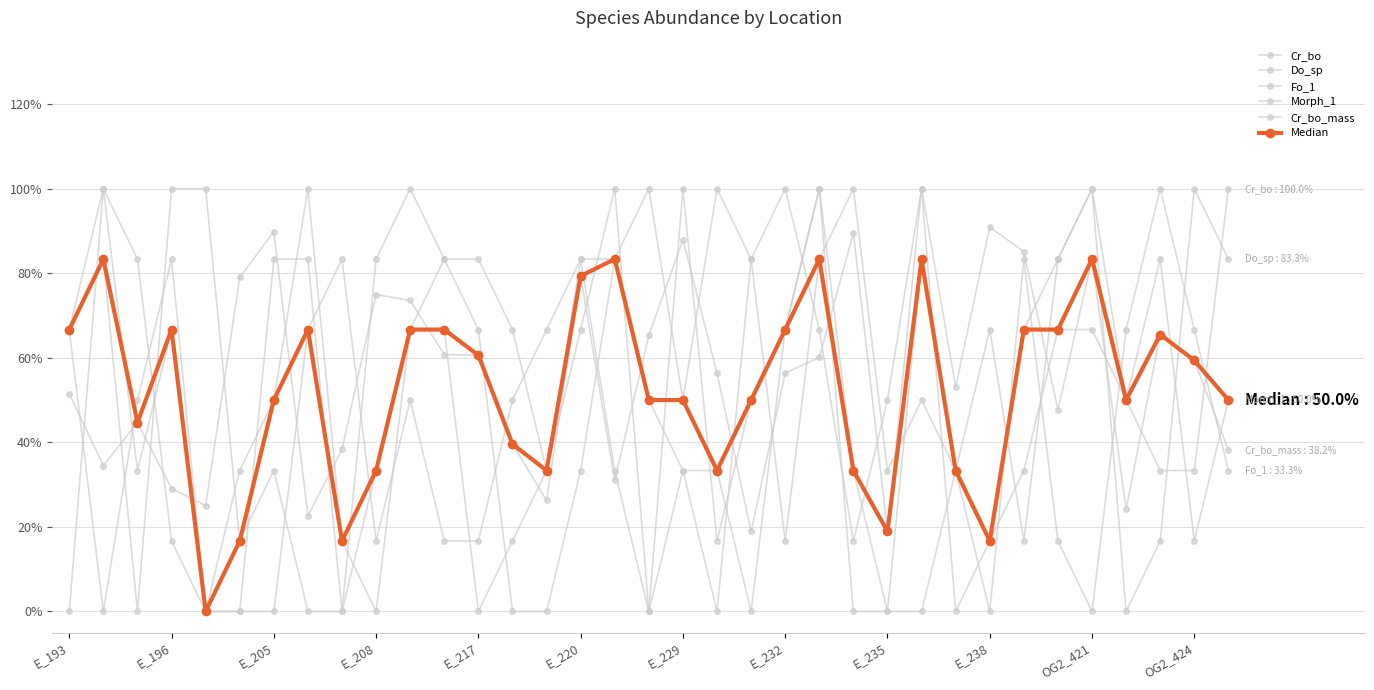

How many interior local peaks does the Cr_bo_mass series have?

10